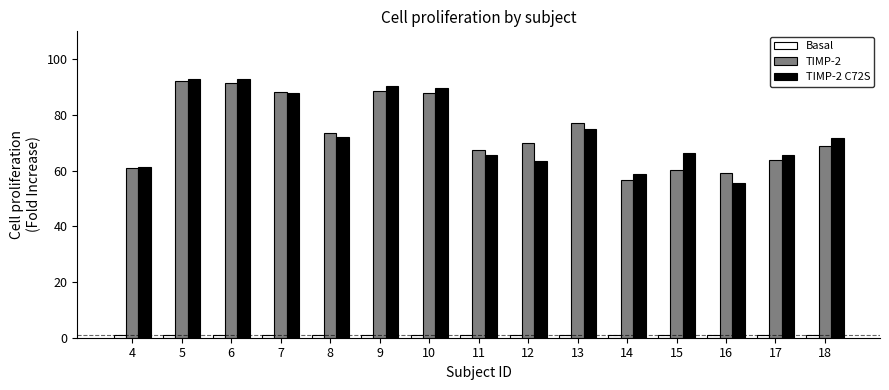

The value of TIMP-2 C72S at 8 is 94.6. True or false?

False